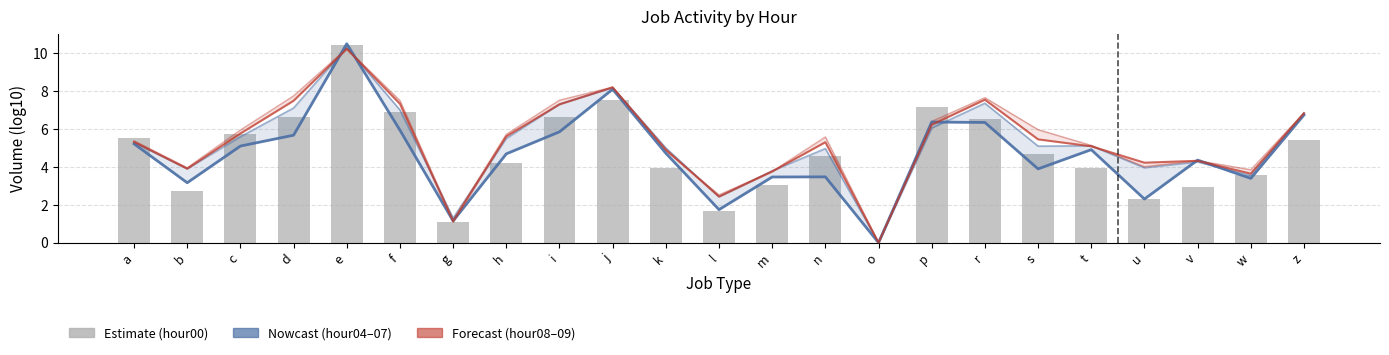

Reading left to right, list all the values displayed in this chart.

hour04: a=5.2	b=3.2	c=5.1	d=5.7	e=10.5	f=5.9	g=1.1	h=4.7	i=5.8	j=8.1	k=4.7	l=1.7	m=3.5	n=3.5	o=0.0	p=6.4	r=6.3	s=3.9	t=4.9	u=2.3	v=4.4	w=3.4	z=6.7
hour07: a=5.3	b=3.9	c=5.6	d=7.1	e=10.3	f=7.0	g=1.3	h=5.5	i=7.3	j=8.2	k=5.0	l=2.4	m=3.8	n=5.0	o=0.0	p=6.0	r=7.3	s=5.1	t=5.1	u=3.9	v=4.3	w=3.5	z=6.8
hour08: a=5.3	b=3.9	c=5.8	d=7.5	e=10.2	f=7.3	g=1.1	h=5.6	i=7.3	j=8.2	k=4.9	l=2.4	m=3.8	n=5.3	o=0.0	p=6.2	r=7.5	s=5.4	t=5.1	u=4.2	v=4.3	w=3.6	z=6.8
hour09: a=5.4	b=3.9	c=5.9	d=7.7	e=10.2	f=7.5	g=1.2	h=5.7	i=7.5	j=8.2	k=4.8	l=2.5	m=3.8	n=5.6	o=0.0	p=6.4	r=7.6	s=6.0	t=5.1	u=4.0	v=4.3	w=3.8	z=6.8
hour00: a=5.5	b=2.7	c=5.7	d=6.6	e=10.4	f=6.9	g=1.1	h=4.2	i=6.6	j=7.5	k=4.0	l=1.6	m=3.0	n=4.6	o=0.0	p=7.1	r=6.5	s=4.7	t=3.9	u=2.3	v=2.9	w=3.5	z=5.4